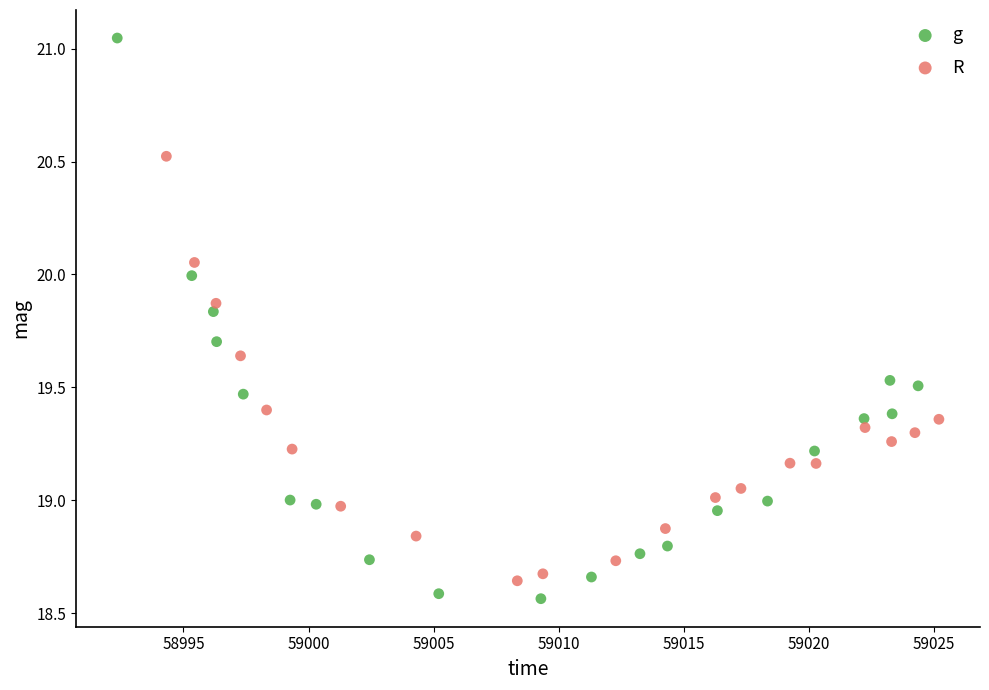

Which series contains the highest Y value?

g